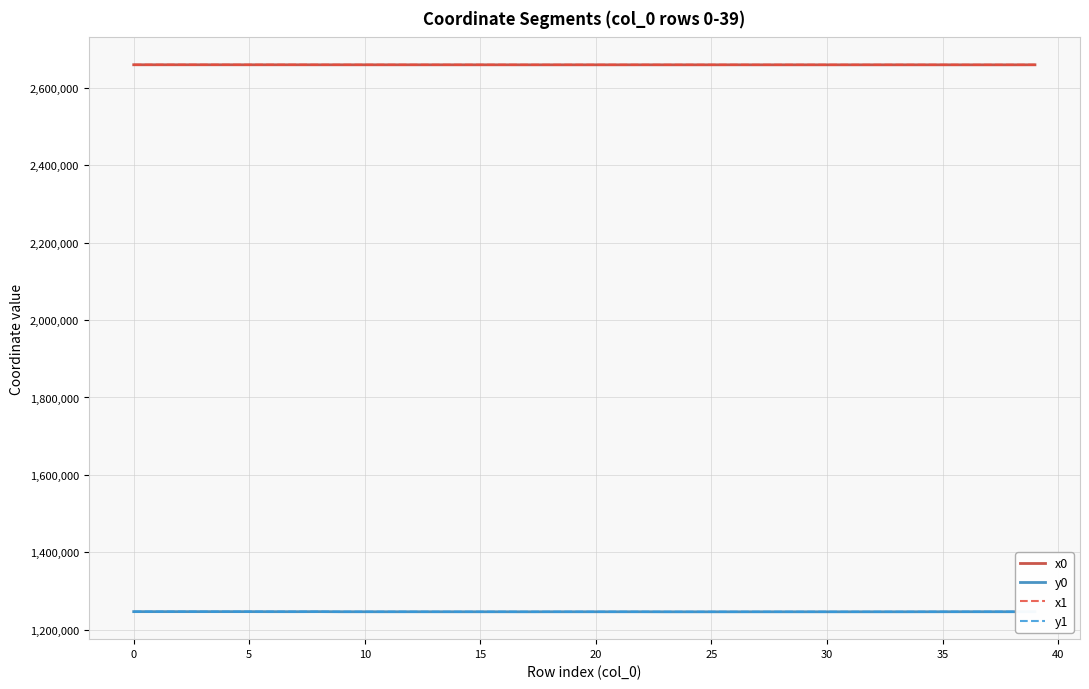

What is the smallest value displayed?

1246162.9